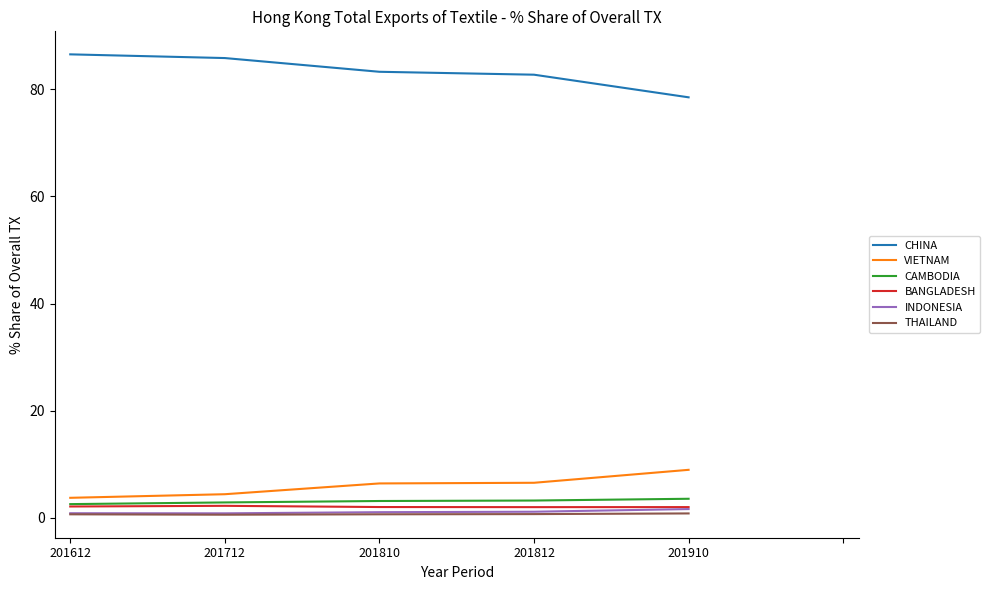

Read the VIETNAM value at 201810.

6.4